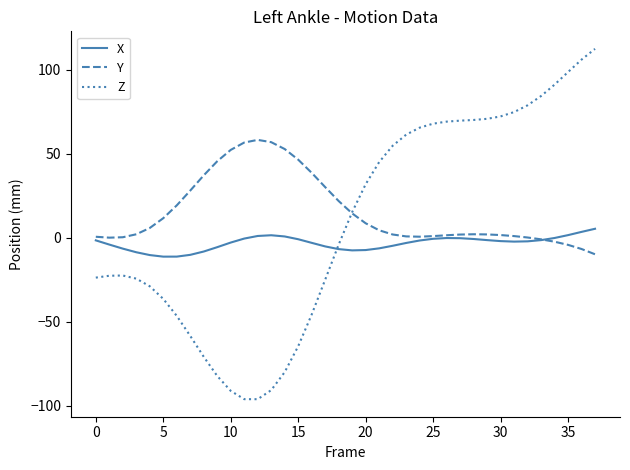

What is the greatest value displayed?

112.6